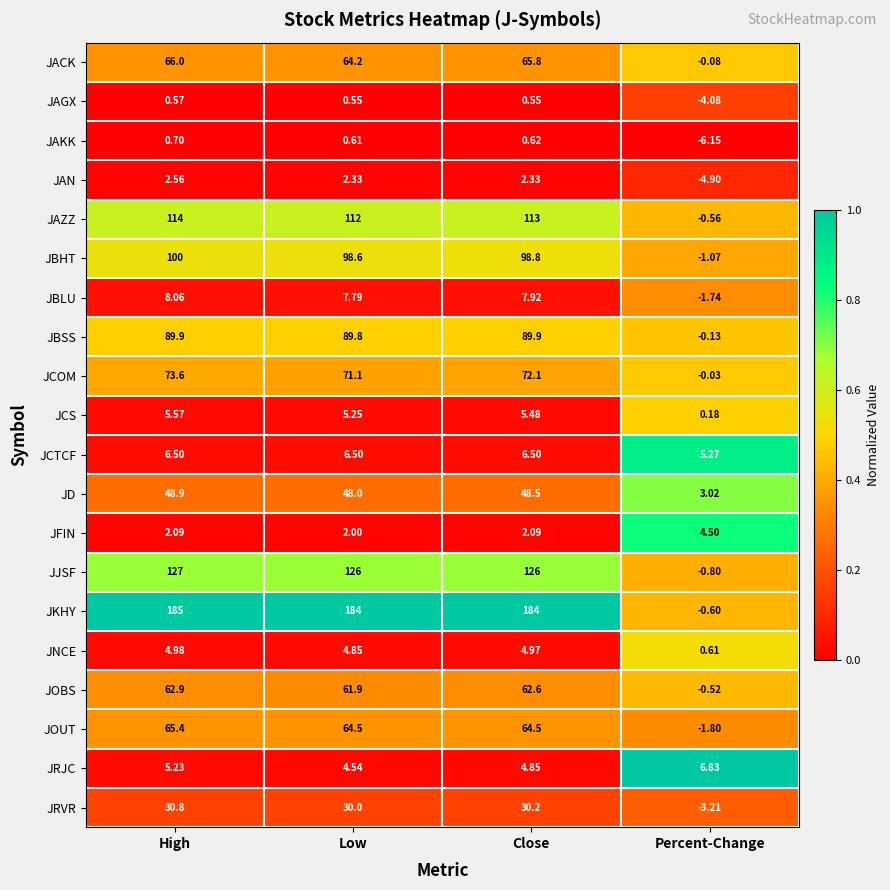

Rank the series by their maximum value, from highest to lowest.

JKHY, JJSF, JAZZ, JBHT, JBSS, JCOM, JACK, JOUT, JOBS, JD, JRVR, JBLU, JRJC, JCTCF, JCS, JNCE, JFIN, JAN, JAKK, JAGX